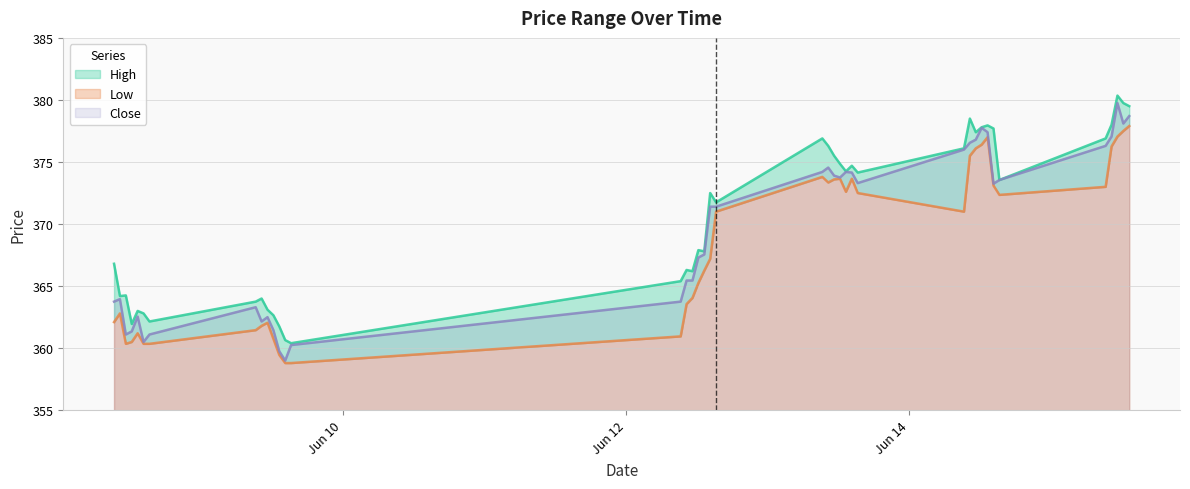

At which category does Close reach its first local valley?

2023-06-08 11:15